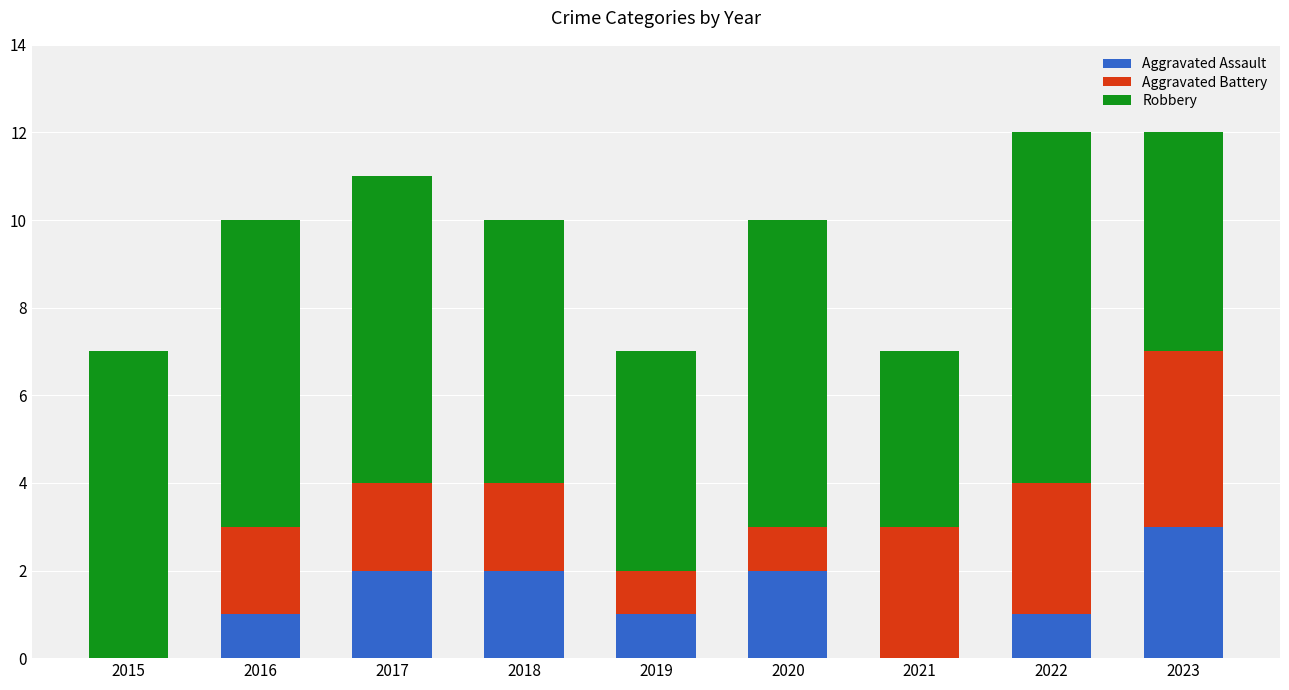

What is the total value across all series at 2019?

7